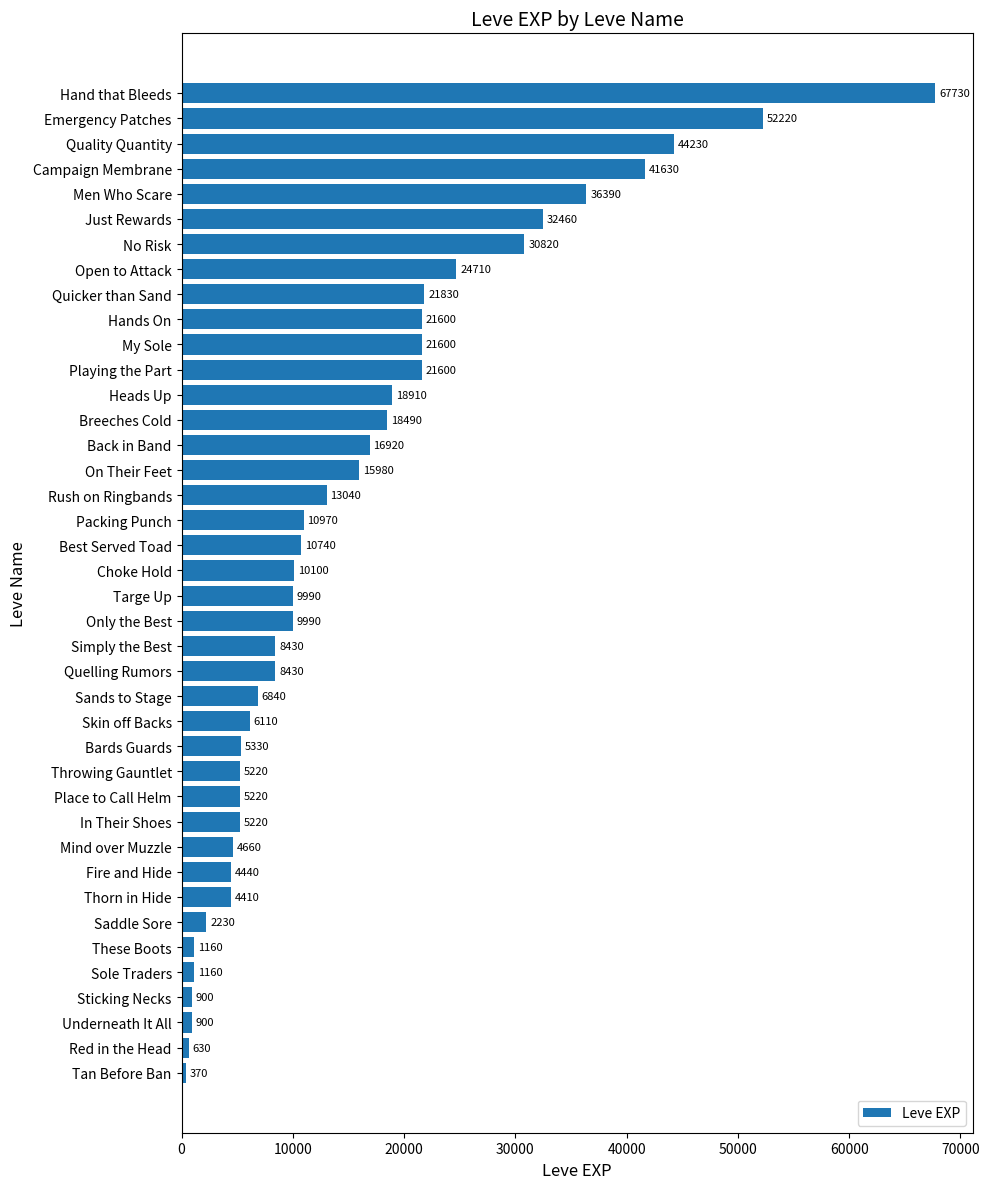

What is the average value?

15590